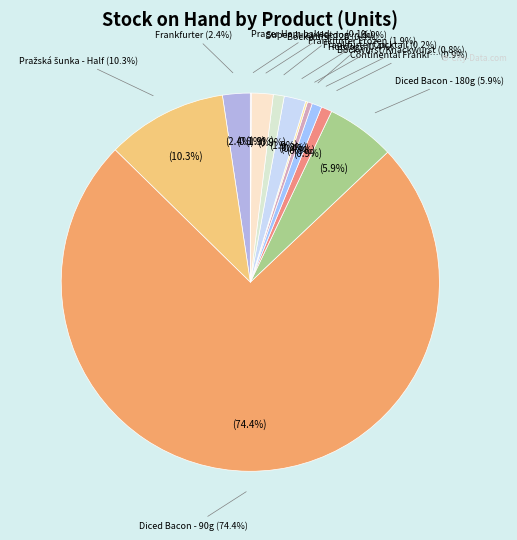

How much of the chart is everything except Diced Bacon - 180g?

94.1%